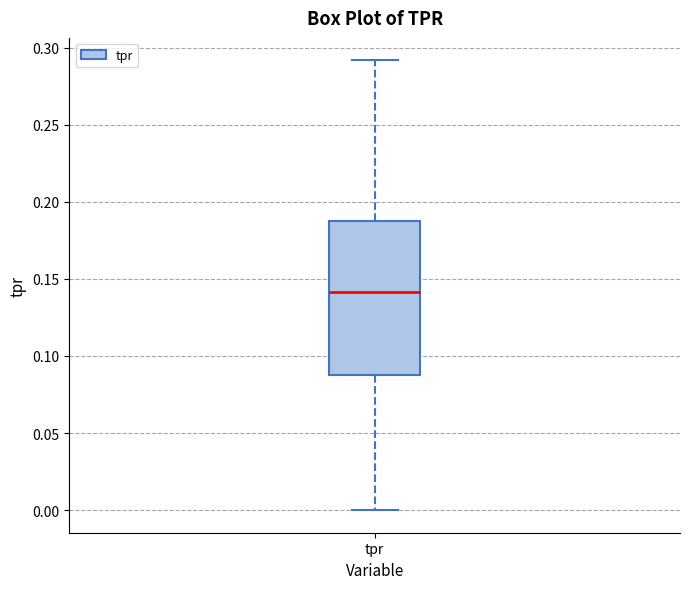

Transcribe this box plot: give where the median line is, the range the box spans, and where the two whiskers end, as read against the y-axis. The values are not printed on the chart, so give them approximately, as read against the axis.

median 0.14, box 0.09 to 0.19, whiskers 0.00 to 0.29